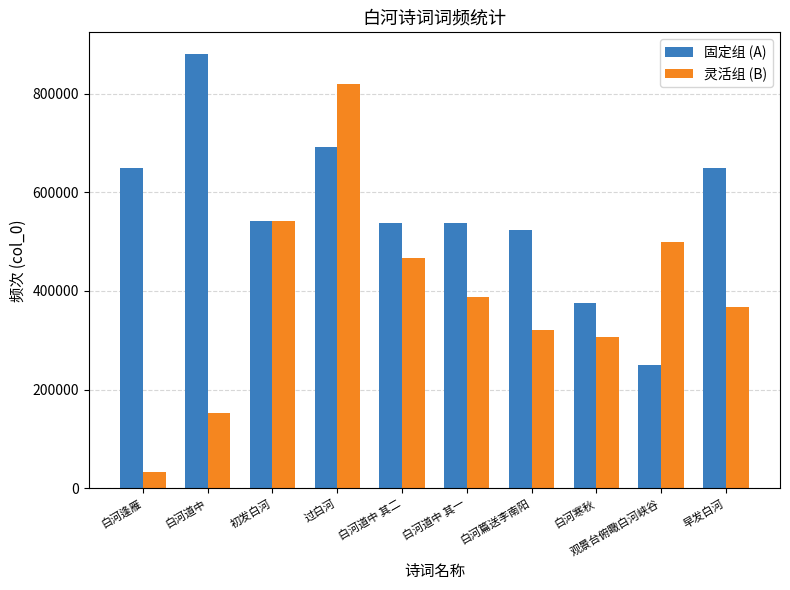

What is the sum of all 灵活组 (B) values?

3894555